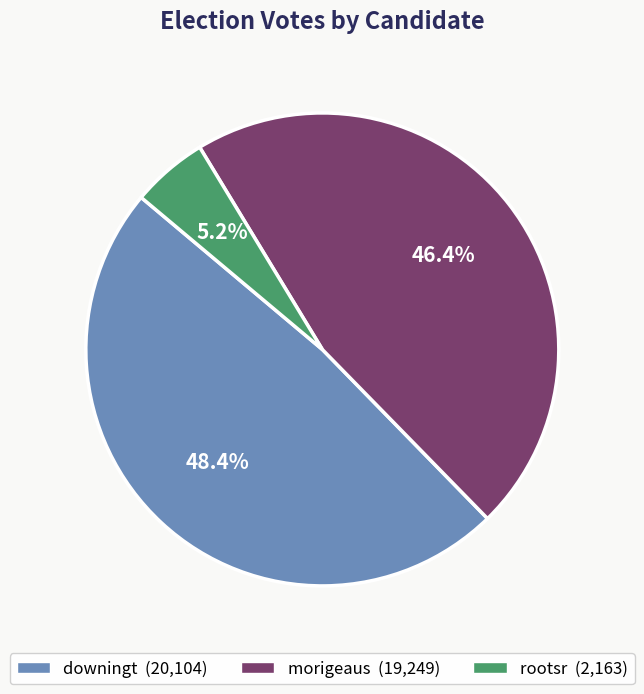

To the nearest percent, what is the average slice percentage?

33%